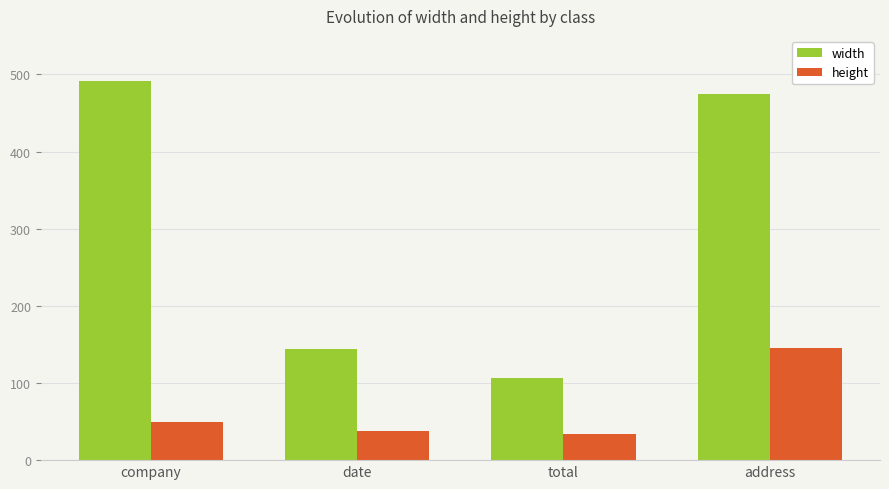

Rank the series at address from lowest to highest value.

height, width